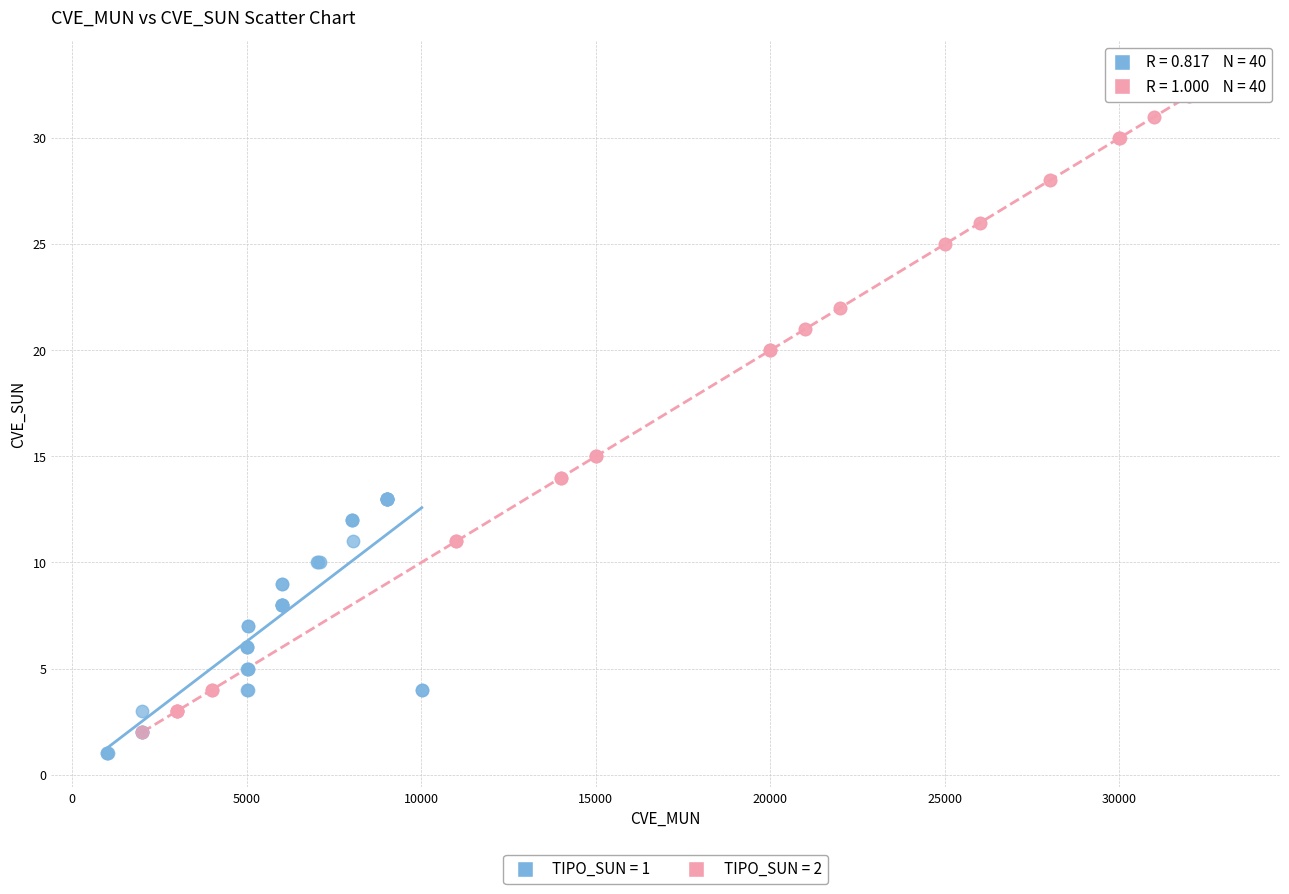

Which series has the largest Y range (max minus min)?

TIPO_SUN = 2